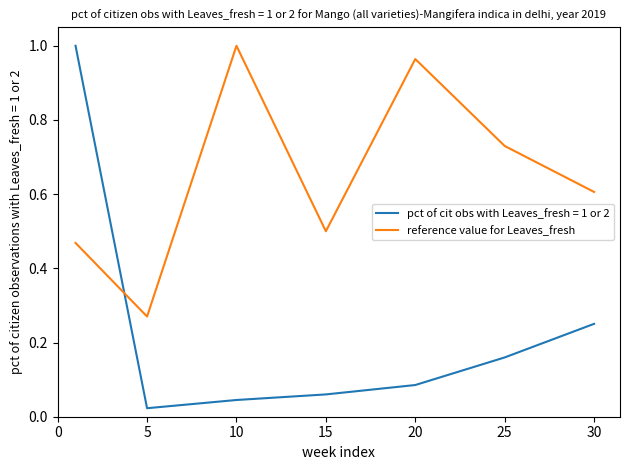

Which series ends up on top after the final intersection of pct of cit obs with Leaves_fresh = 1 or 2 and reference value for Leaves_fresh?

reference value for Leaves_fresh